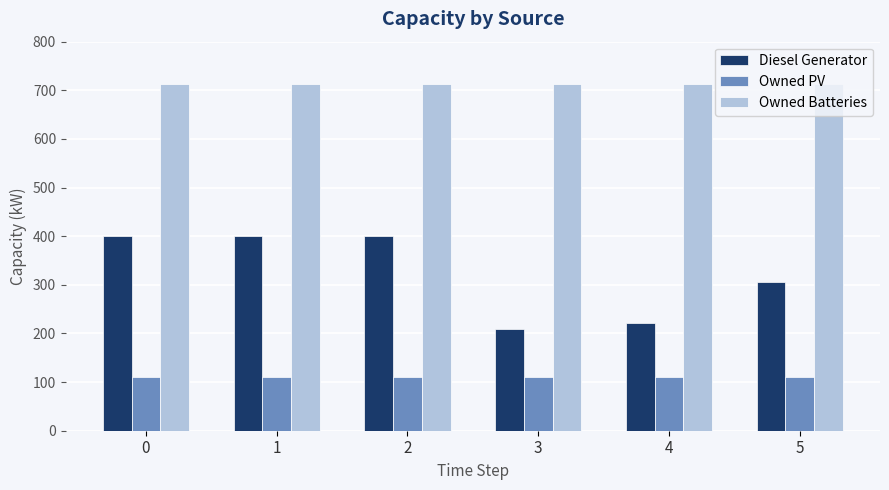

What is the value of the Owned Batteries bar at the 2nd from the left?

713